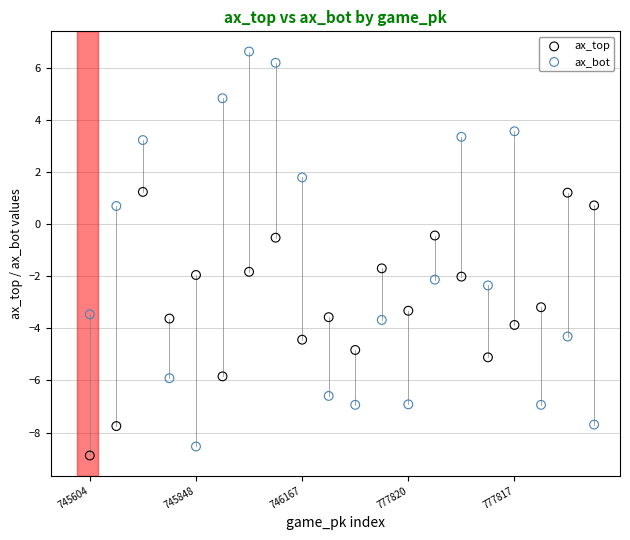

Across all data points, what is the range of Y values (max minus min)?

15.5